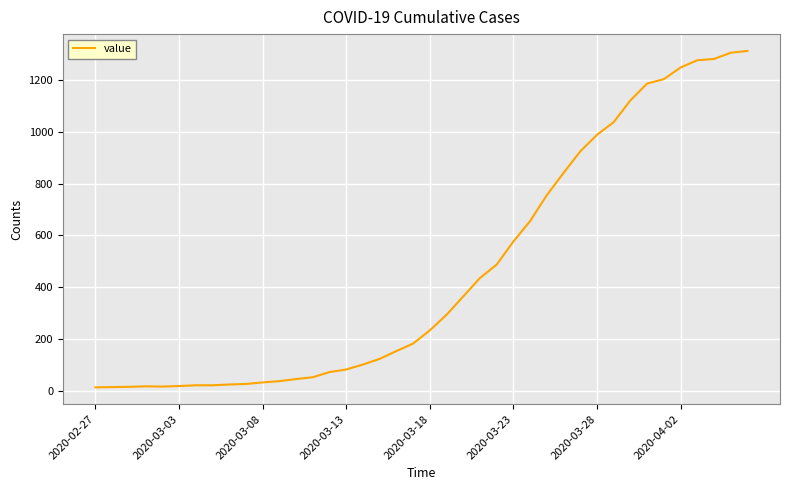

What is the difference between the maximum and minimum values?

1299